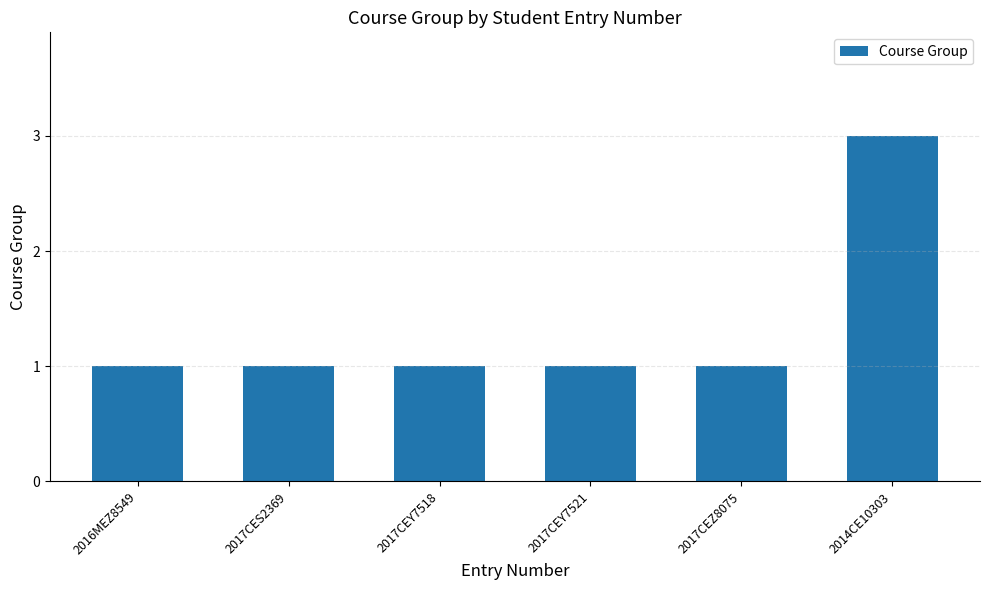

How many values are between 1 and 2?

5